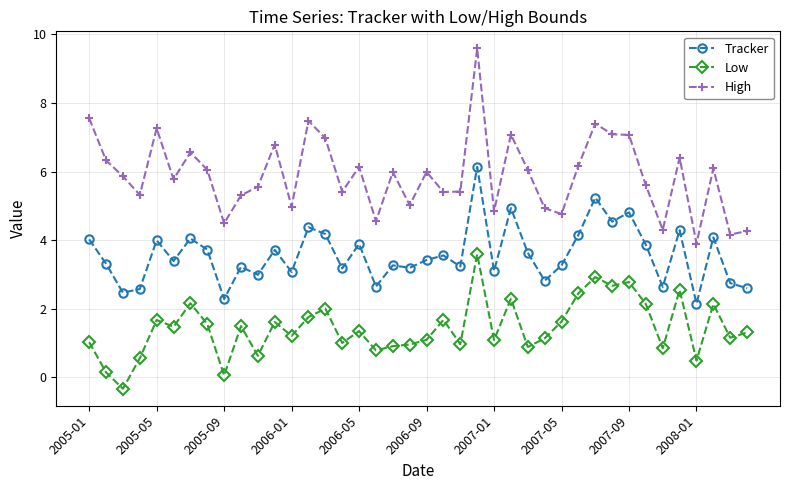

Which series has the largest total across all categories?

High